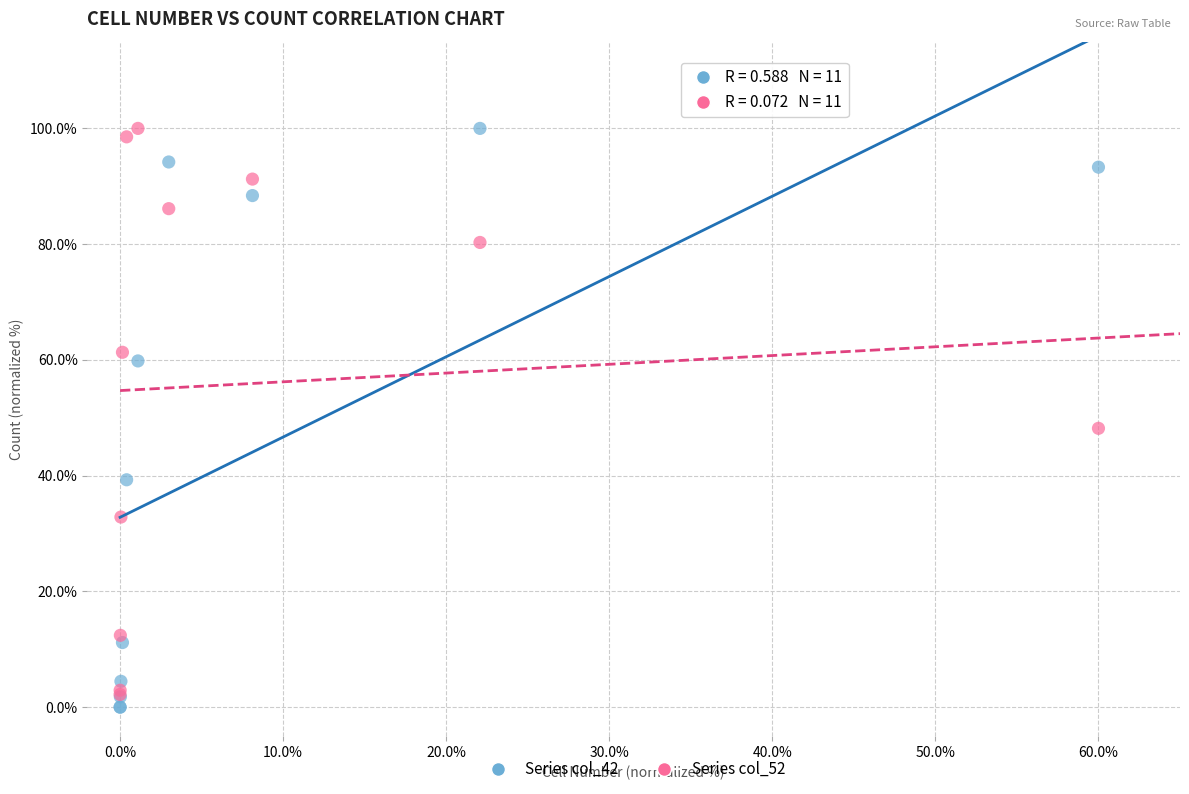

Across all series, what Y value is closest to 50?

48.2